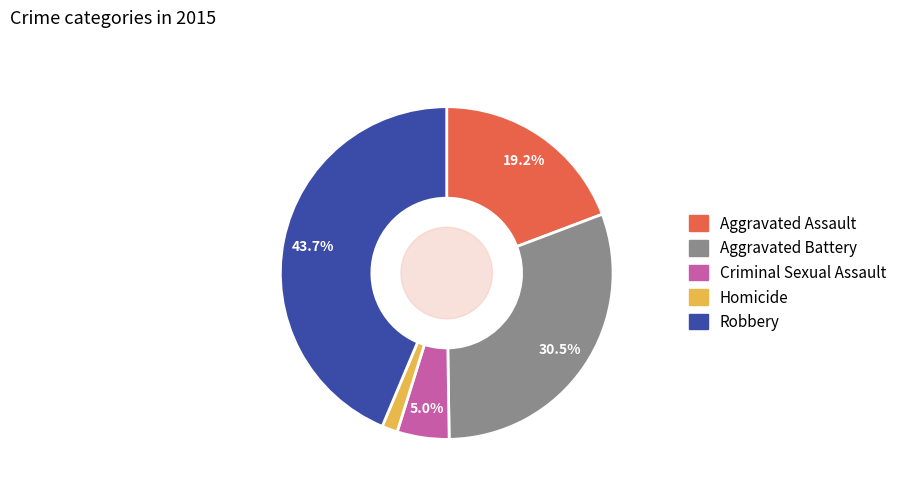

The Robbery slice represents 50% of the pie. True or false?

False